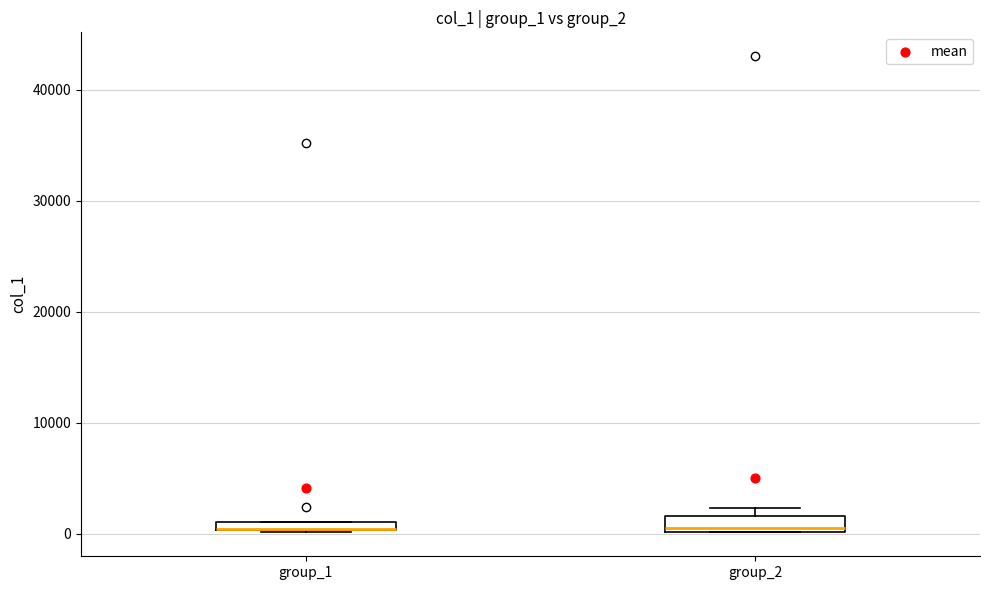

Where is the upper edge of the box for group_2 on the y-axis? The values are not printed on the chart, so give them approximately, as read against the axis.

2000